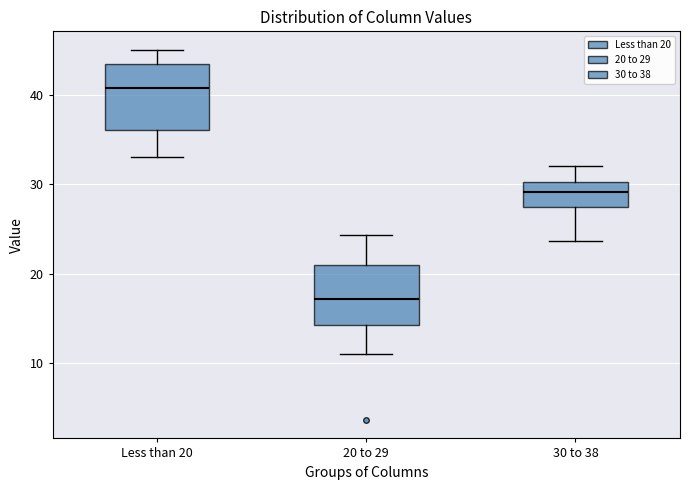

Reading left to right, transcribe this box plot: for each box, give where its median line is, the range the box spans, and where its two whiskers end, as read against the y-axis. The values are not printed on the chart, so give them approximately, as read against the axis.

Less than 20: median 41, box 36 to 43, whiskers 33 to 45
20 to 29: median 17, box 14 to 21, whiskers 11 to 24
30 to 38: median 29, box 28 to 30, whiskers 24 to 32